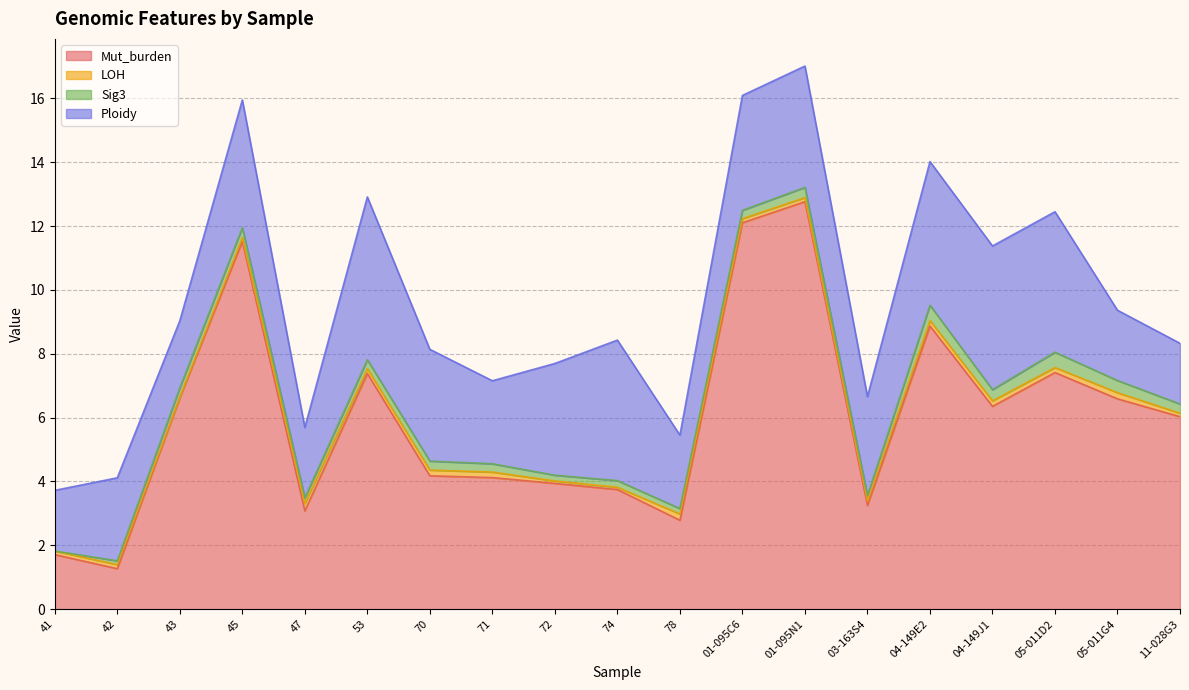

How many interior local peaks does the Sig3 series have?

5